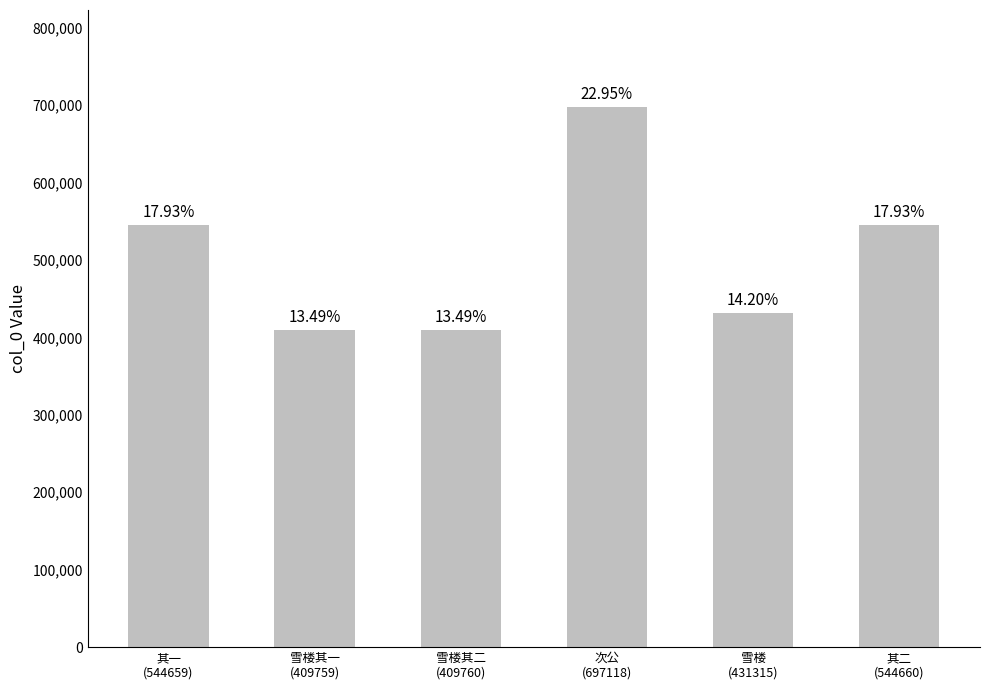

Is it true that the value at 雪楼其二
(409760) is 409760?

True